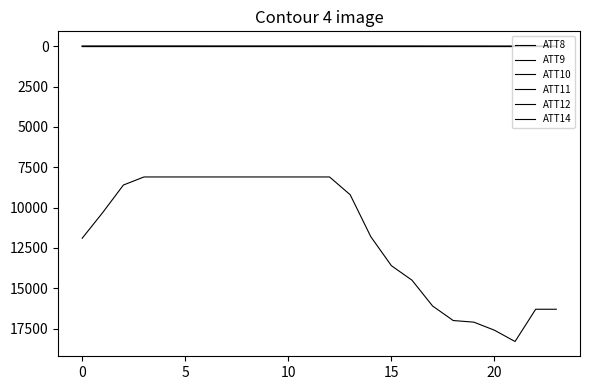

Does the chart display data point markers on the line(s)?

No